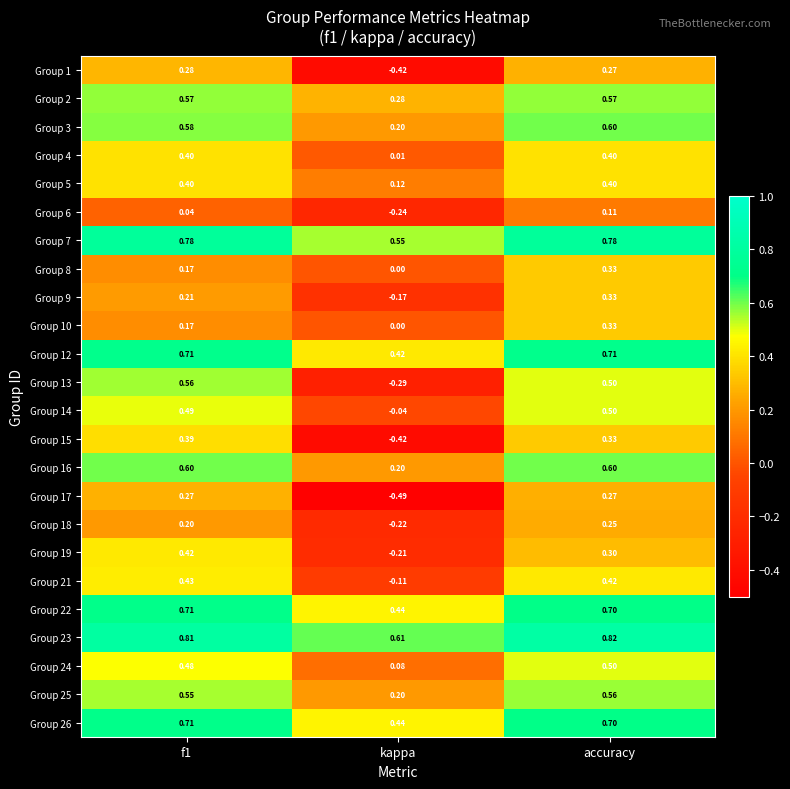

At which category is the sum across all series the highest?

accuracy